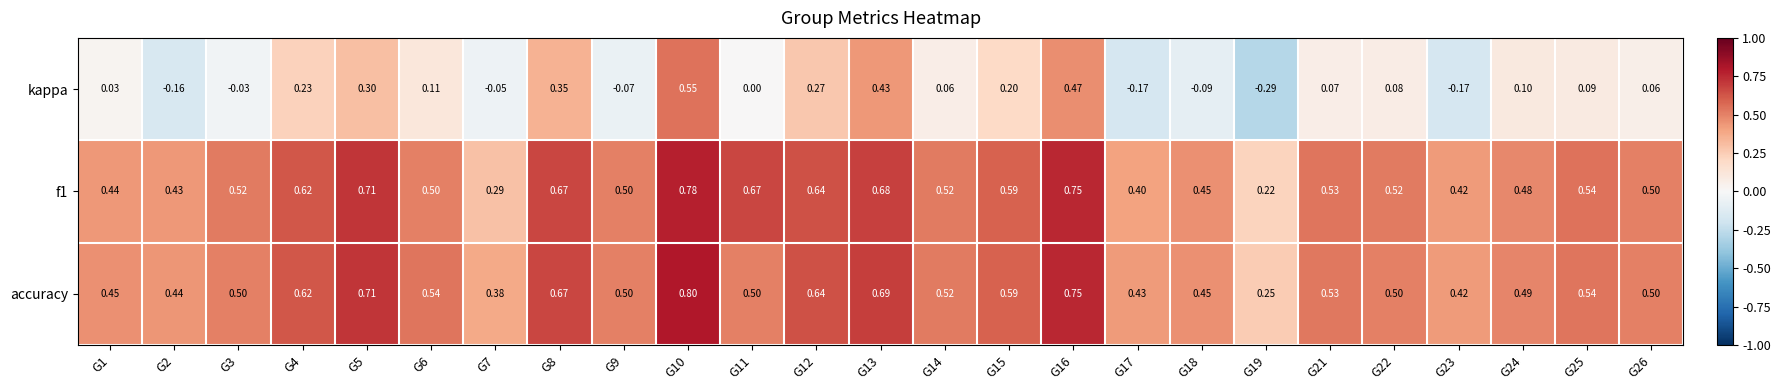

Between G16 and G19, which series saw the biggest shift?

kappa